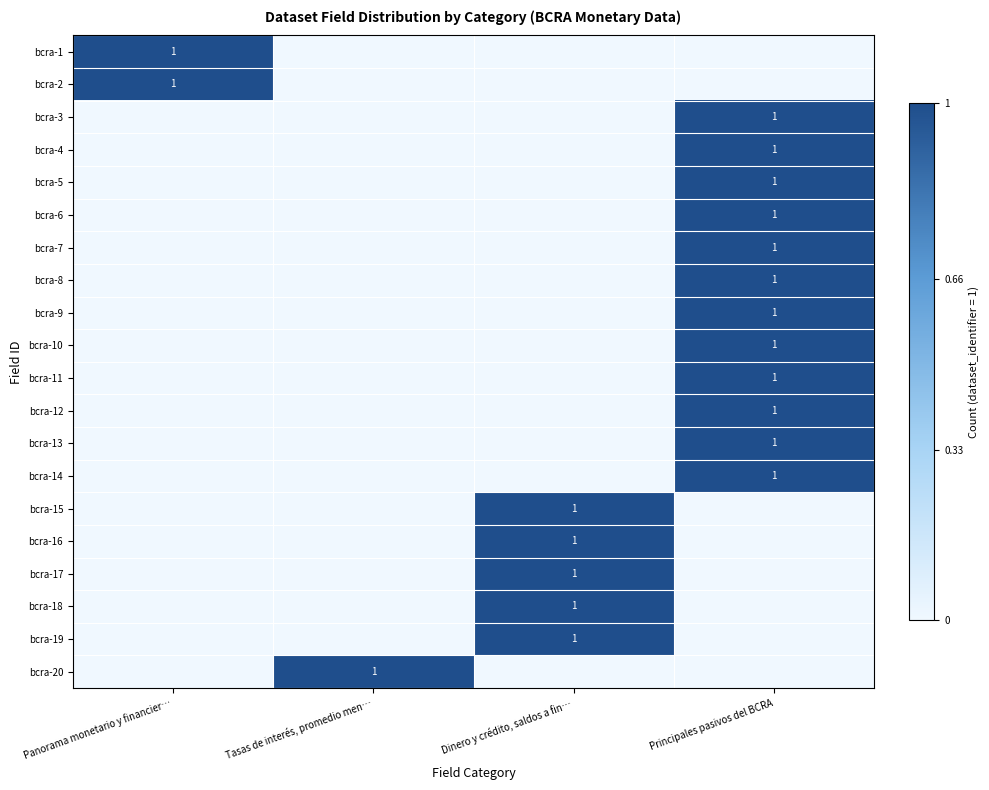

The value of bcra-16 at Dinero y crédito, saldos a fin… is 1. True or false?

True